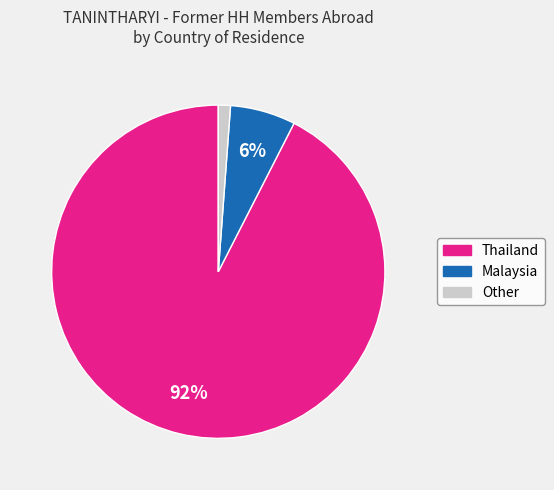

Which has a higher value, Other or Malaysia?

Malaysia